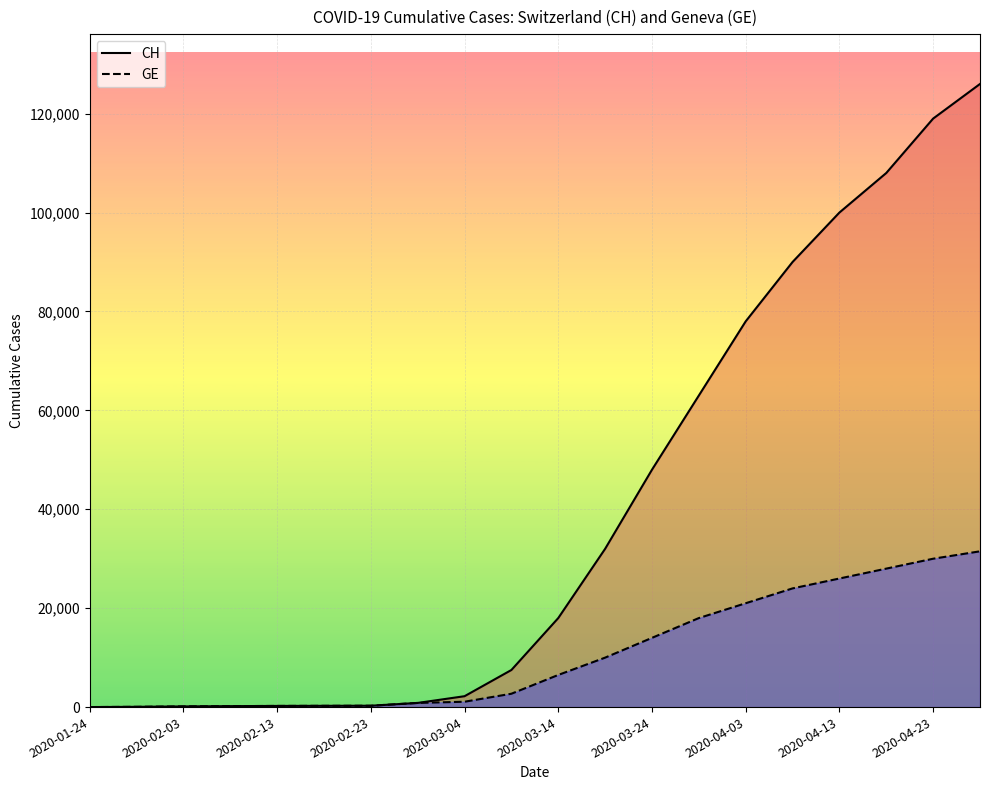

Does the chart display data point markers on the line(s)?

No